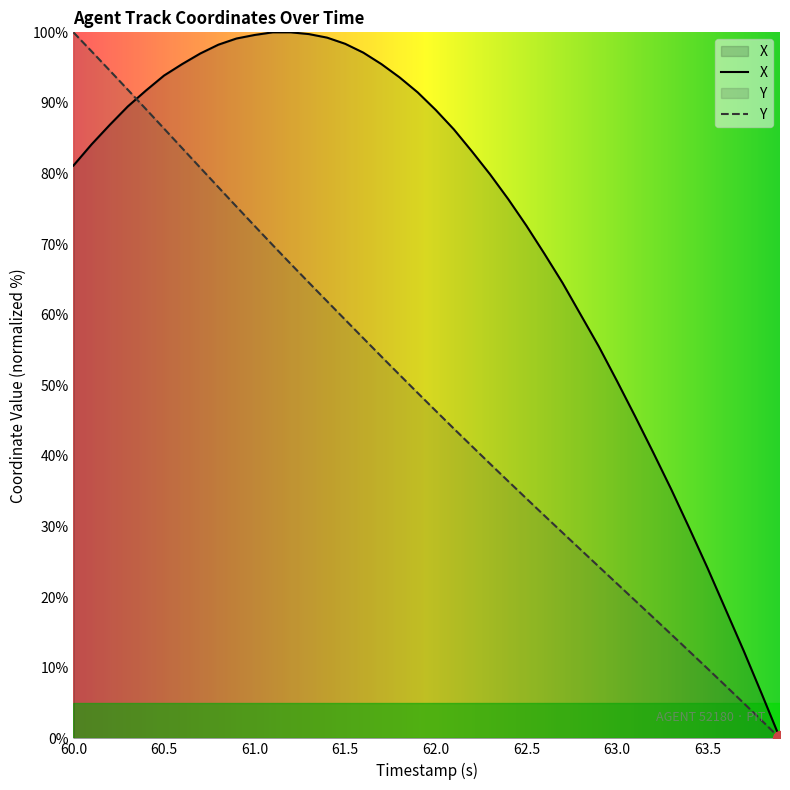

How many values in Y are above zero?

39